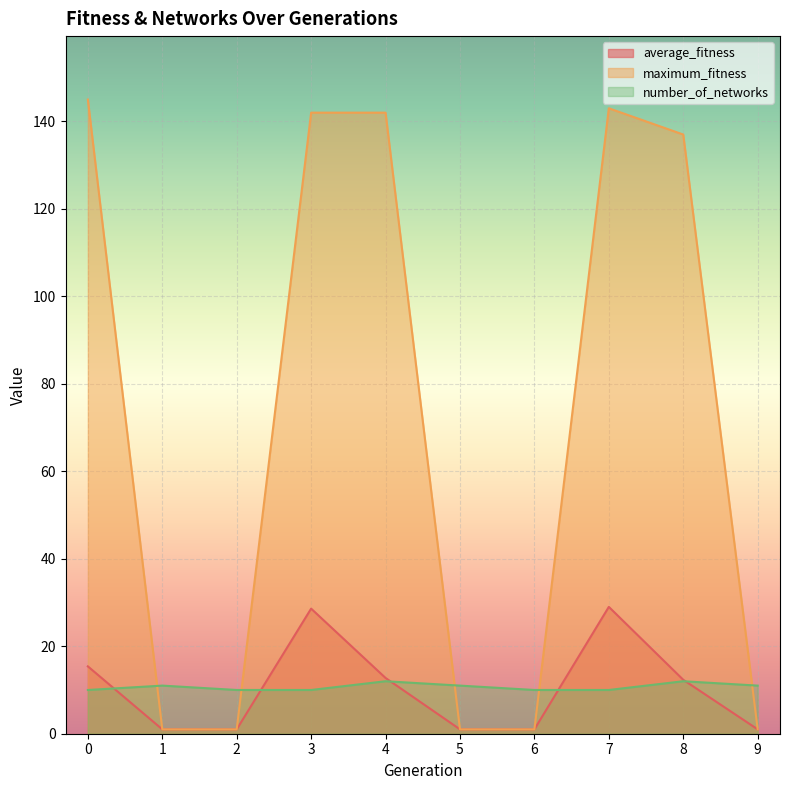

Is the value of number_of_networks at 2 greater than the value of average_fitness at 6?

Yes